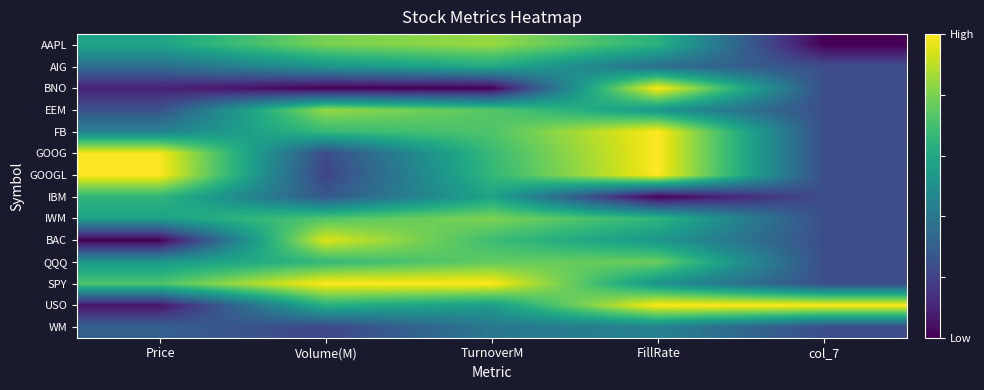

How many categories are shown in the chart?

5